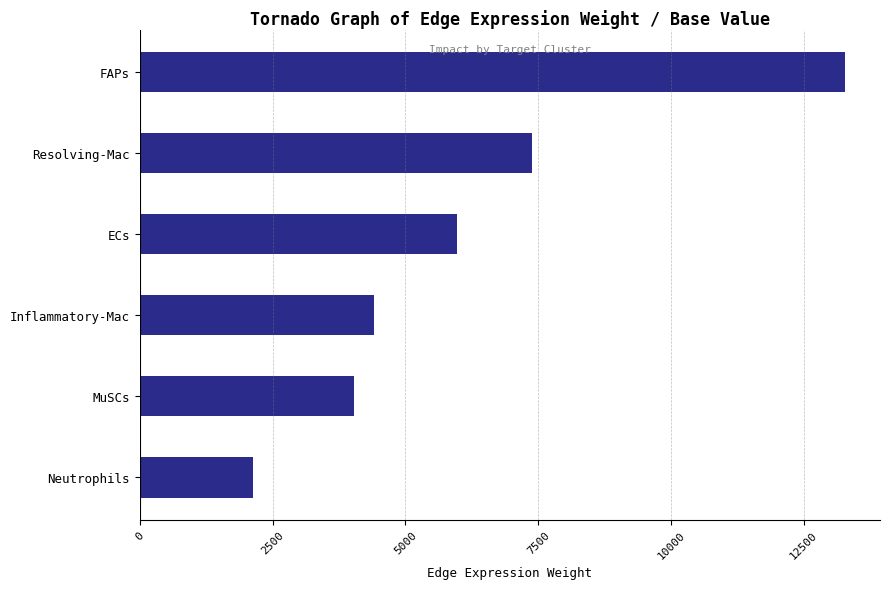

How many series are shown in this chart?

2